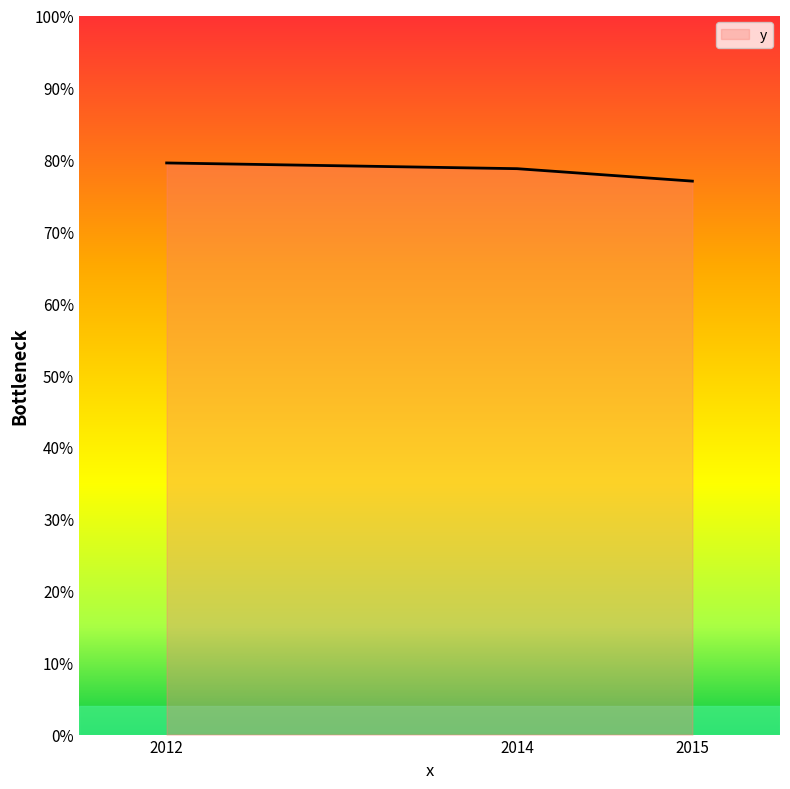

How many values are between 7 and 8?

3